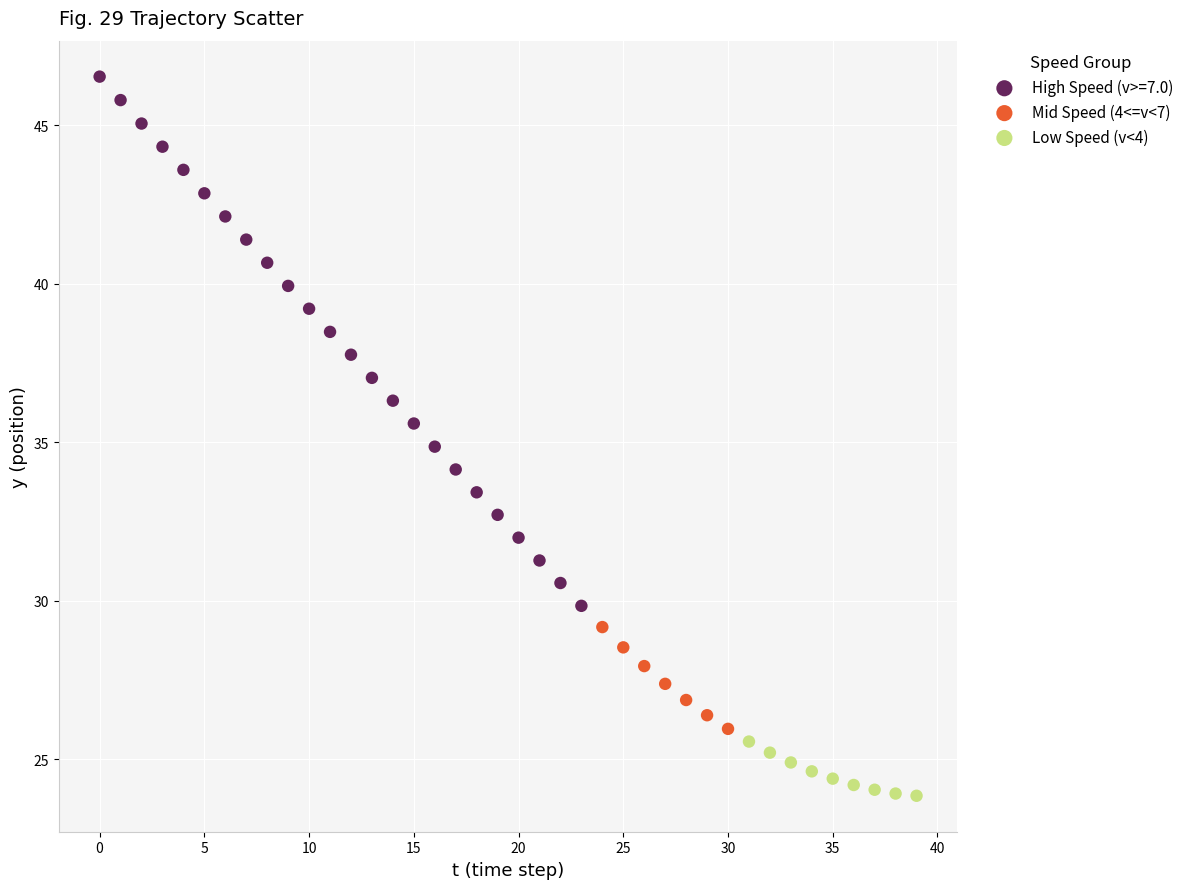

Which series contains the lowest Y value?

Low Speed (v<4)